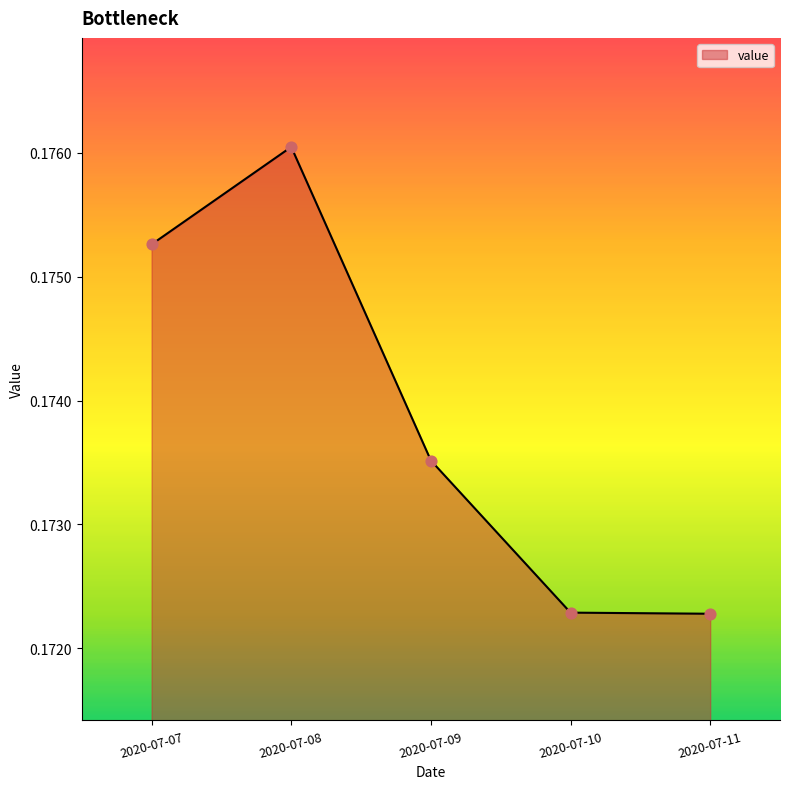

Which has a higher value, 2020-07-09 or 2020-07-08?

2020-07-08